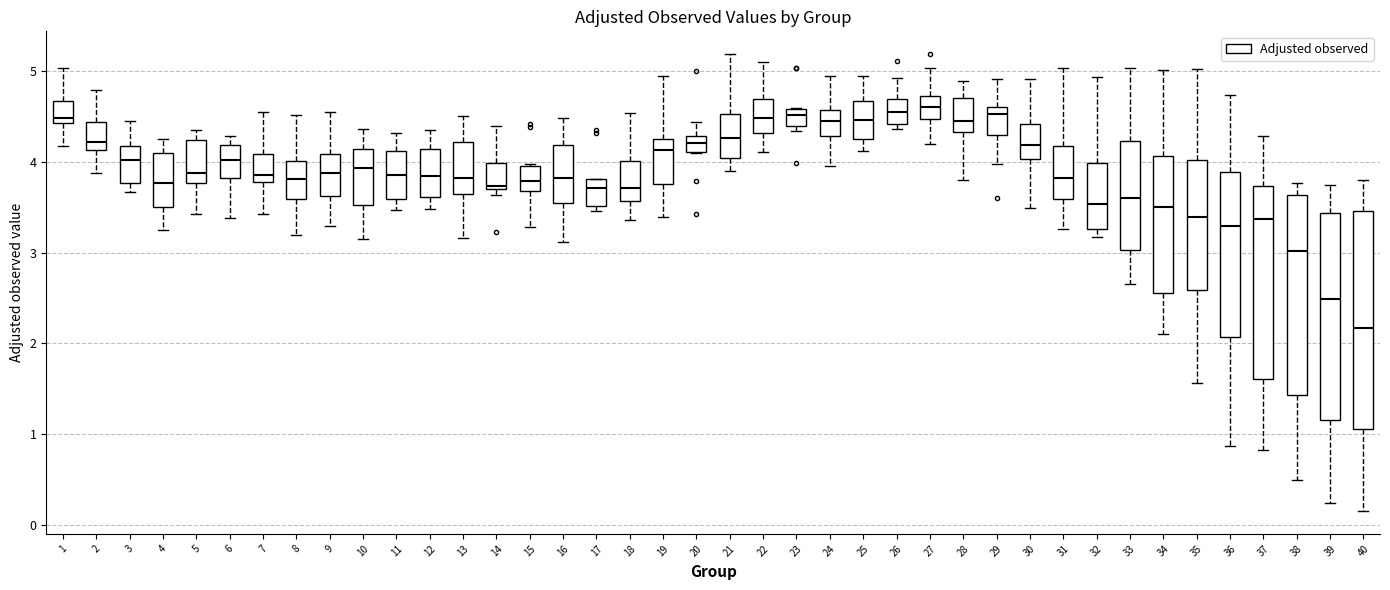

Where is the lower edge of the box at x = 5 on the y-axis? The values are not printed on the chart, so give them approximately, as read against the axis.

3.8